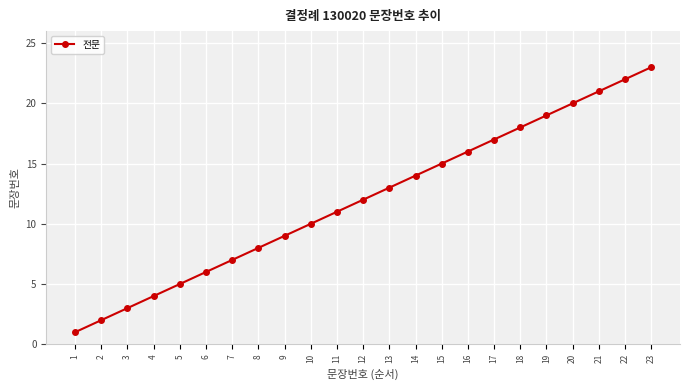

Is it true that the value at 20 is 9?

False